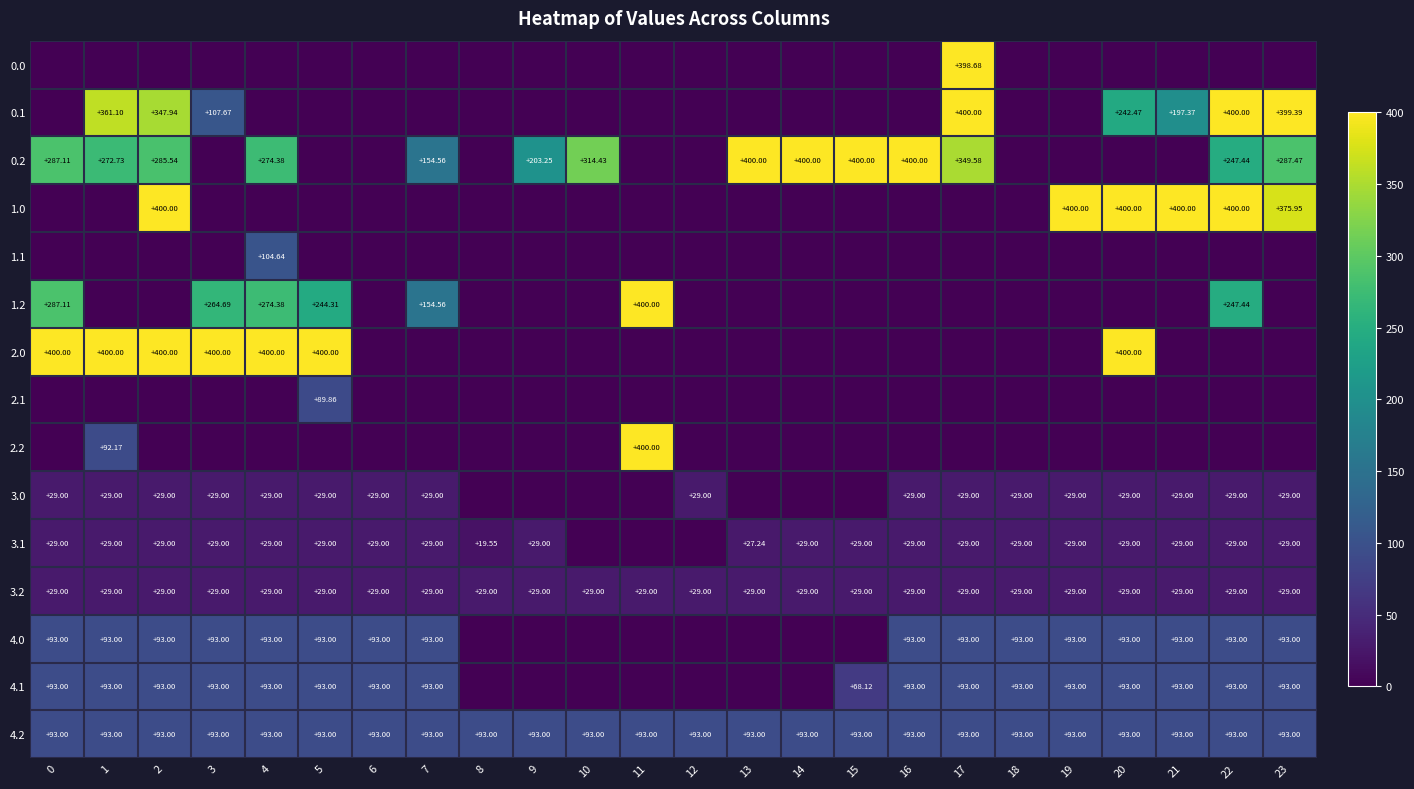

How many data points does each series have?

24